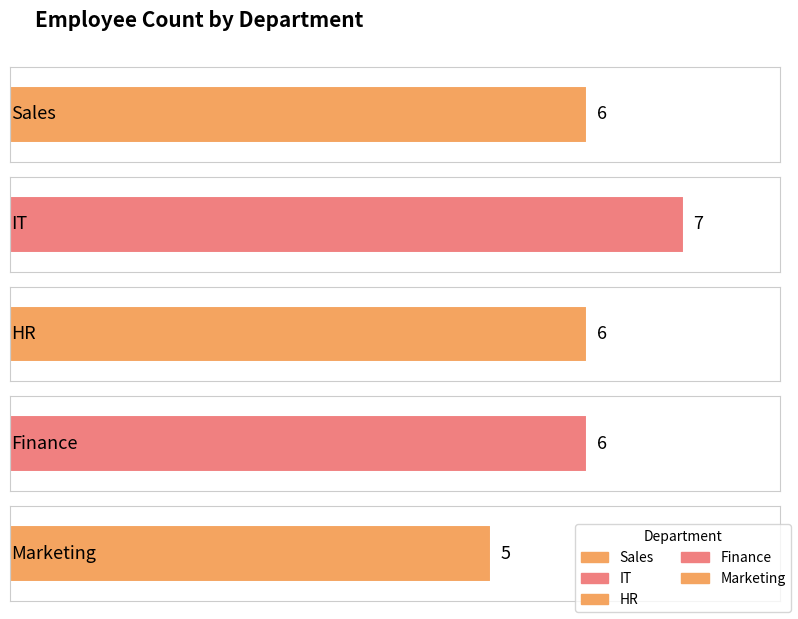

True or false: the data shows 5 at Marketing.

True